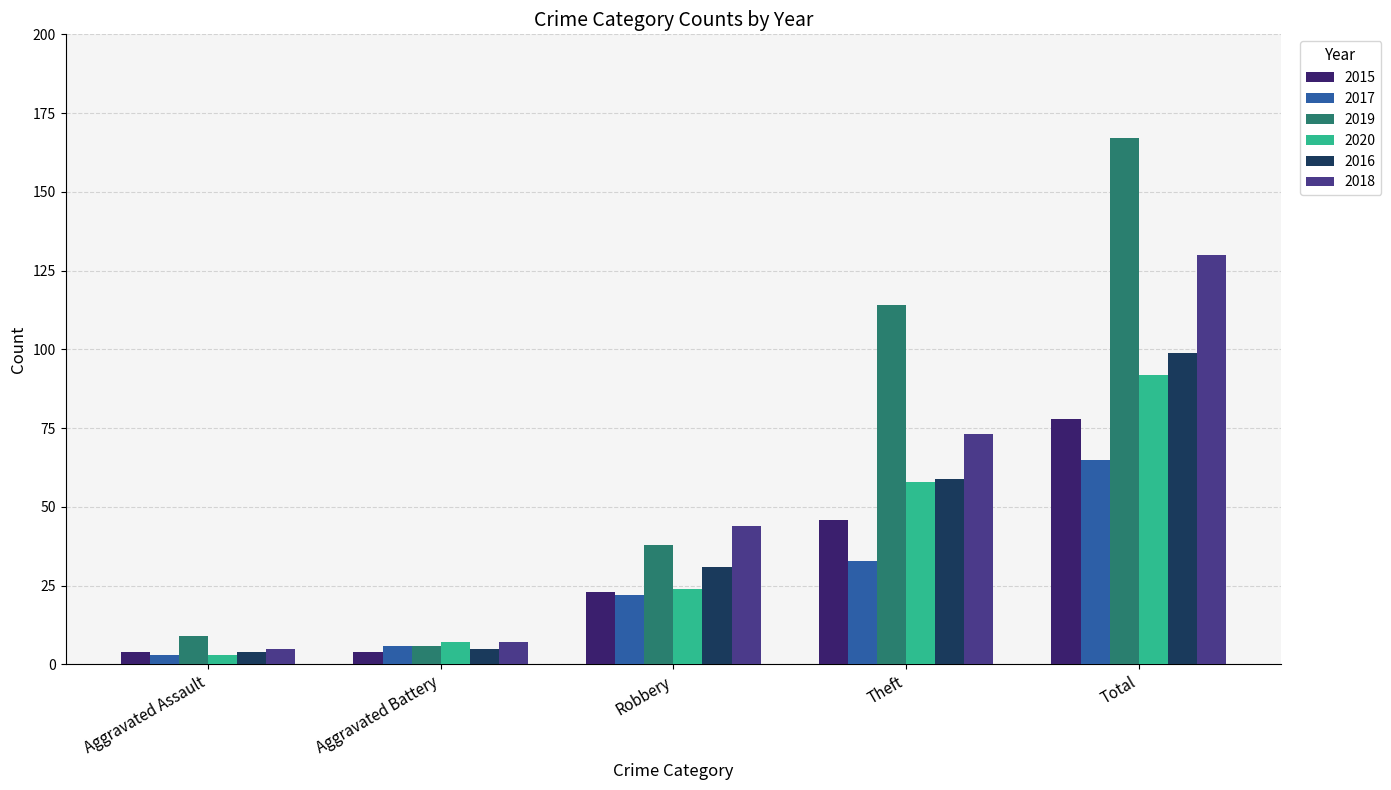

What value does the 2018 series have at Aggravated Battery, to the nearest 5?

5